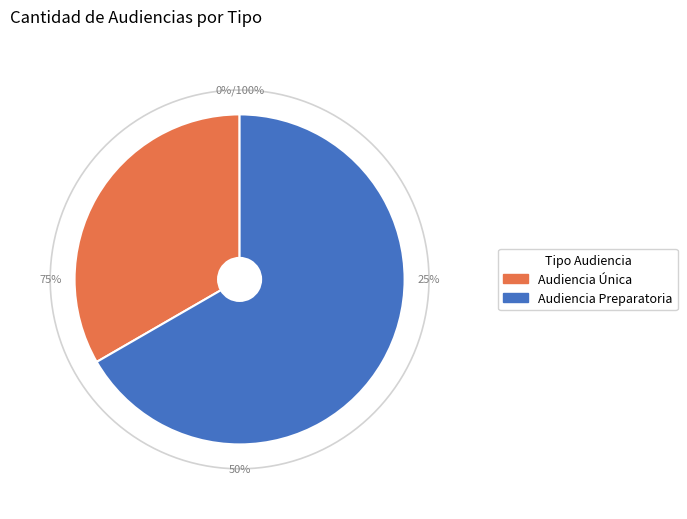

How many segments does this pie chart have?

2